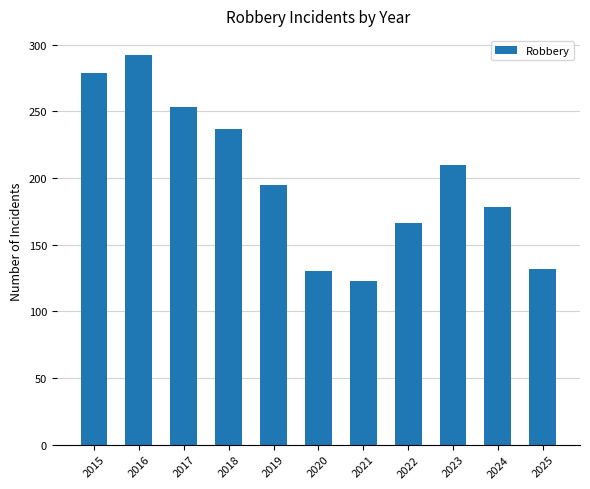

What value does the data have at 2016, to the nearest 50?

300